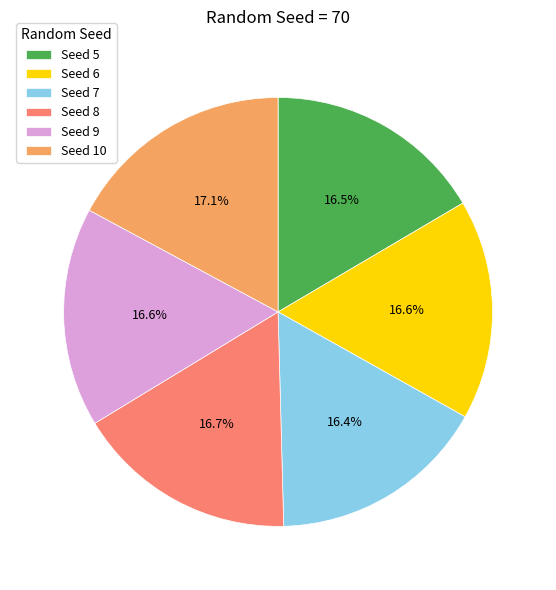

How many segments does this pie chart have?

6